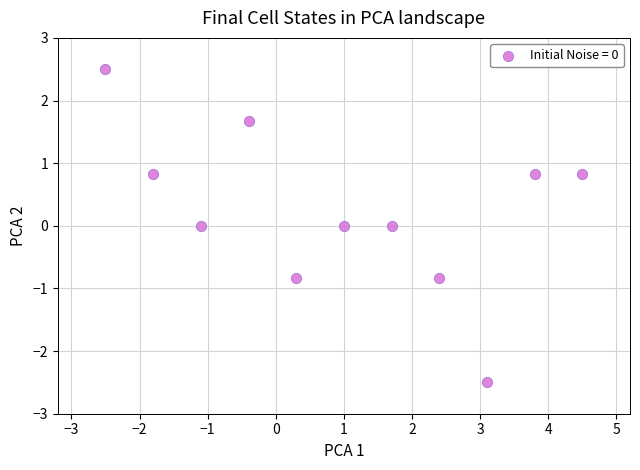

What is the range of X values (max minus min)?

7.0